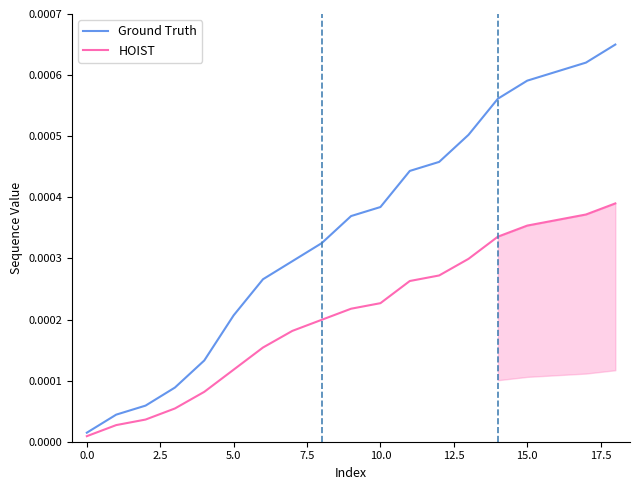

Rank the series by their maximum value, from highest to lowest.

Ground Truth, HOIST